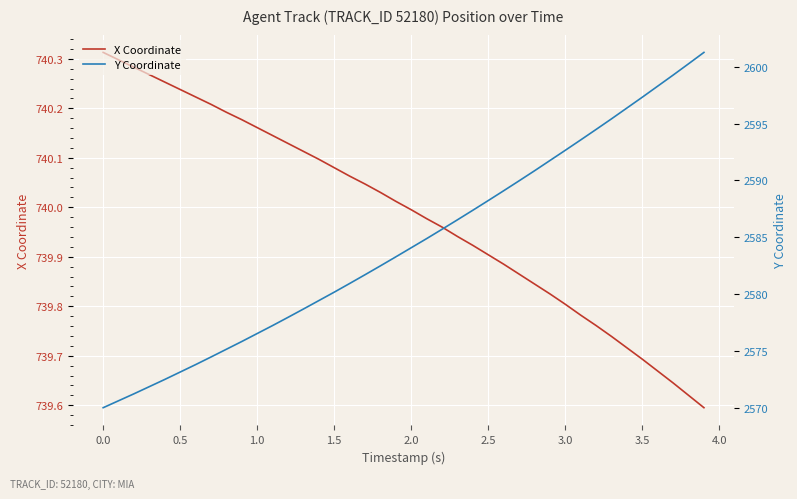

True or false: Y Coordinate has more than 2 points higher than both neighbors.

False